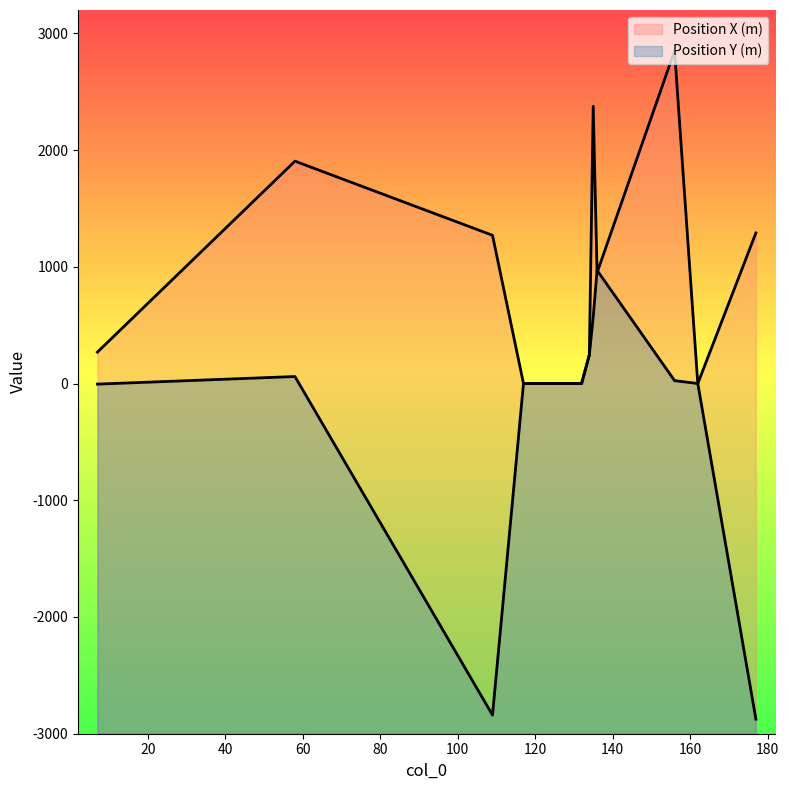

Reading left to right, list all the values displayed in this chart.

Position X (m): 7=269	58=1905	109=1270	117=0	121=0	123=0	132=0	134=245	135=2375	136=950	156=2850	162=0	177=1290
Position Y (m): 7=-5	58=60	109=-2840	117=0	121=0	123=0	132=0	134=245	135=570	136=970	156=25	162=0	177=-2875